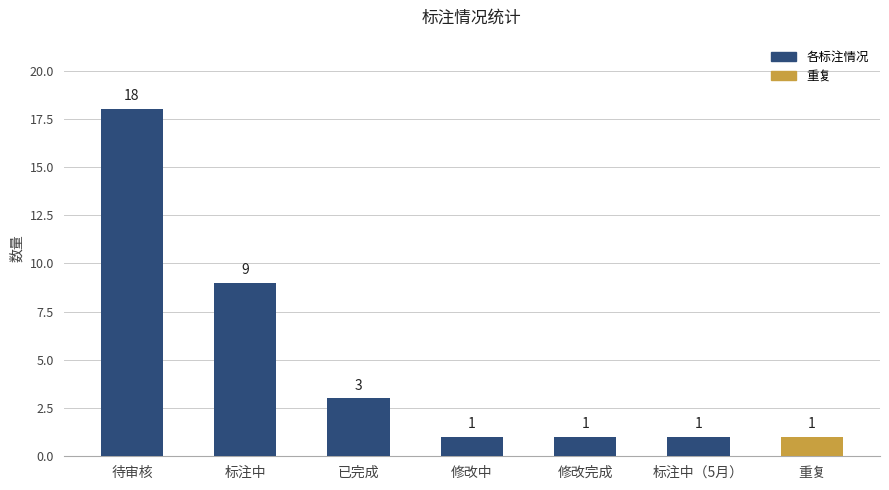

How many bars are there in total?

7